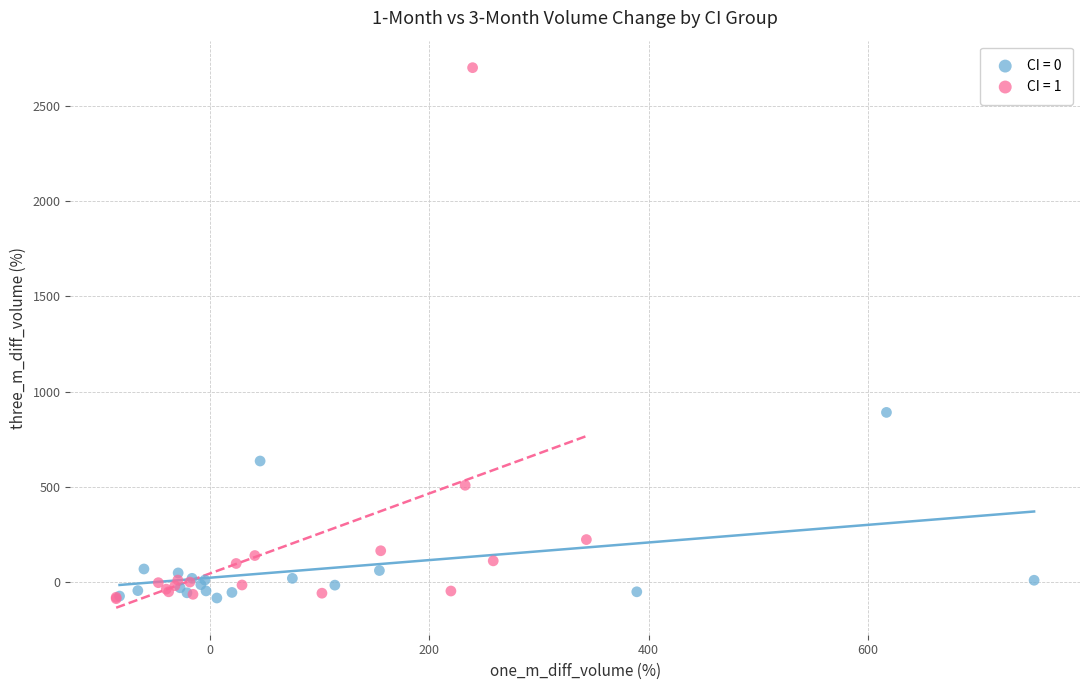

Which series has the widest spread of Y values?

CI = 1